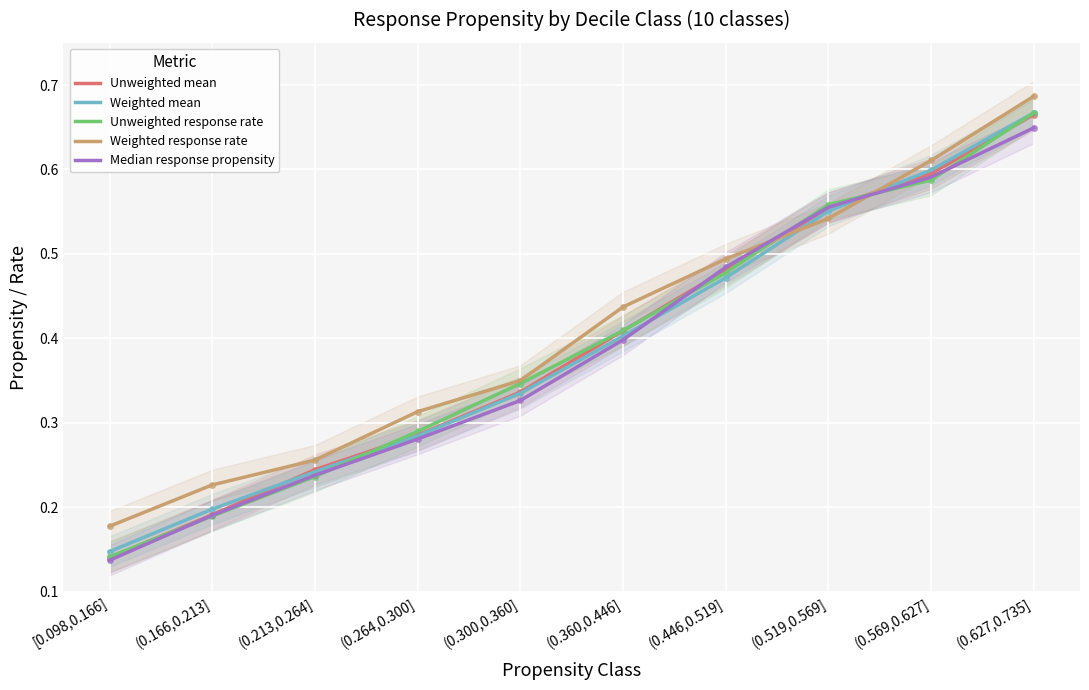

Rank the categories by Unweighted mean value from highest to lowest.

(0.627,0.735], (0.569,0.627], (0.519,0.569], (0.446,0.519], (0.360,0.446], (0.300,0.360], (0.264,0.300], (0.213,0.264], (0.166,0.213], [0.098,0.166]